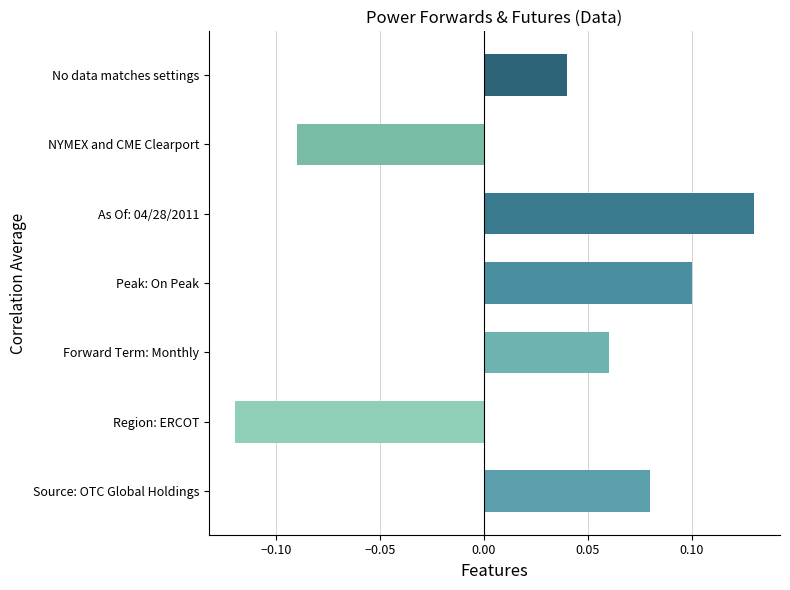

Between Source: OTC Global Holdings and Forward Term: Monthly, which is larger?

Source: OTC Global Holdings